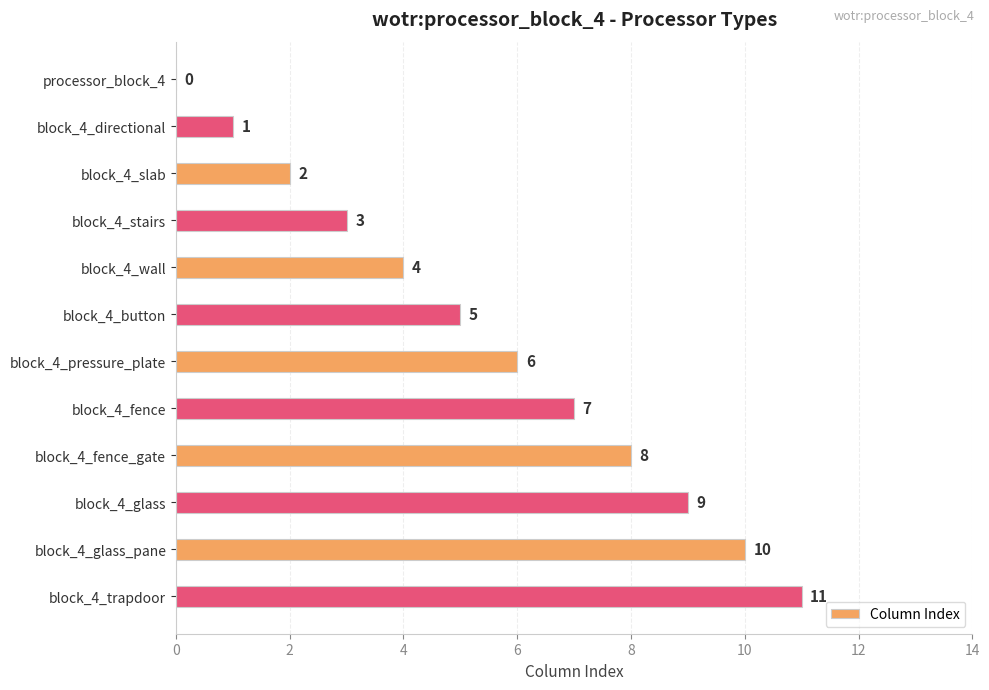

What is the change in value from block_4_directional to block_4_trapdoor?

+10